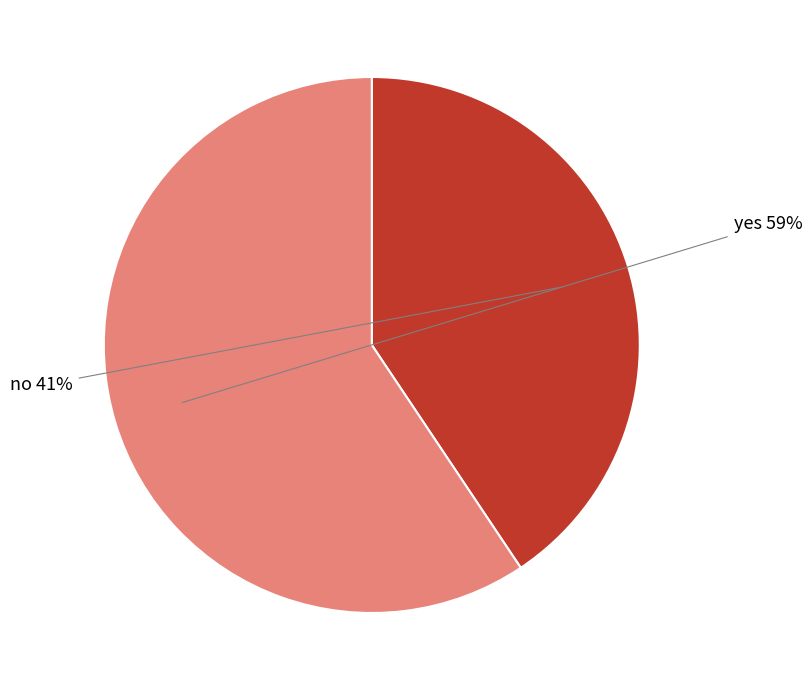

Is there any slice that represents more than half of the pie?

Yes